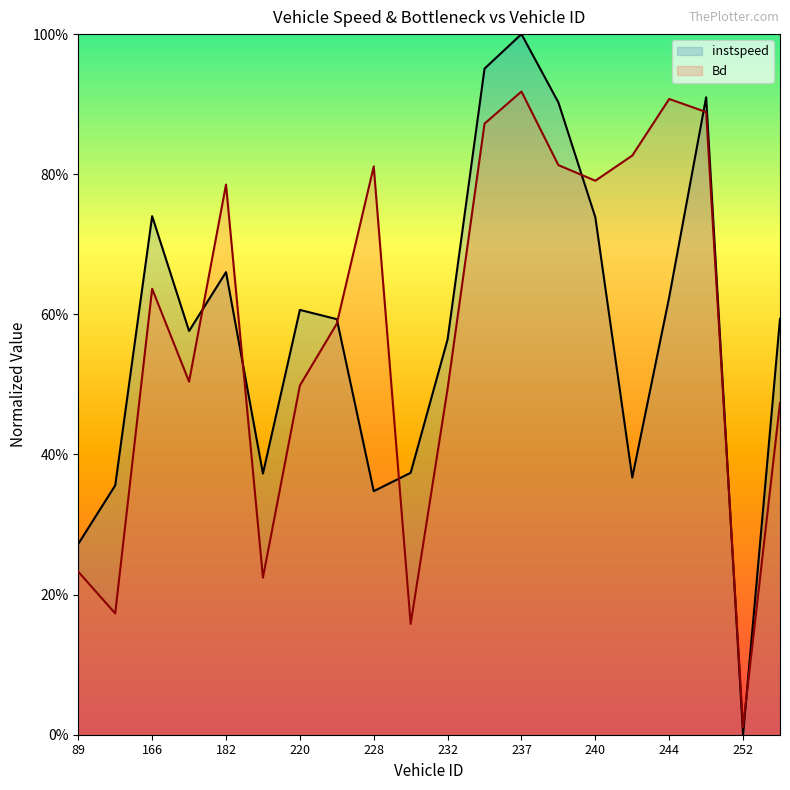

Which category has the lowest value in the instspeed series?

252.0